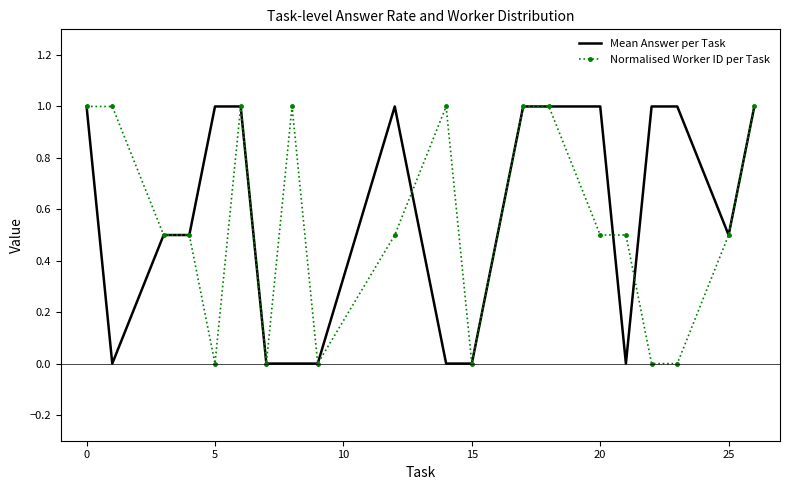

What is the greatest value displayed?

1.0